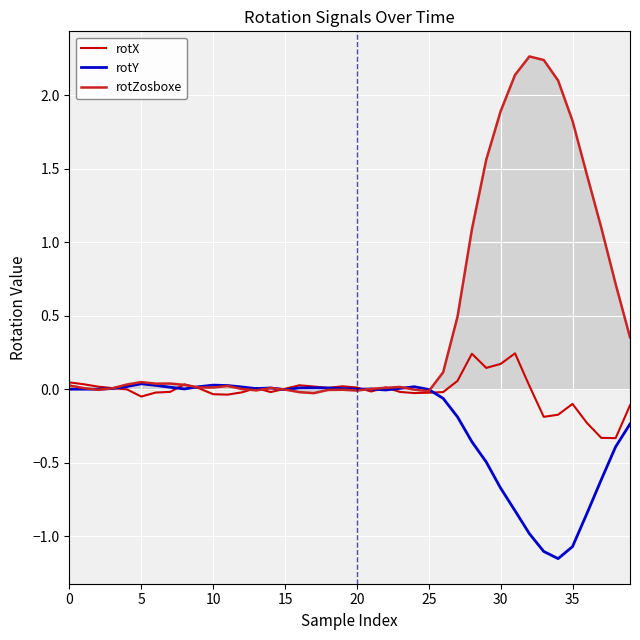

List the series in order of their peak value, lowest first.

rotY, rotX, rotZosboxe